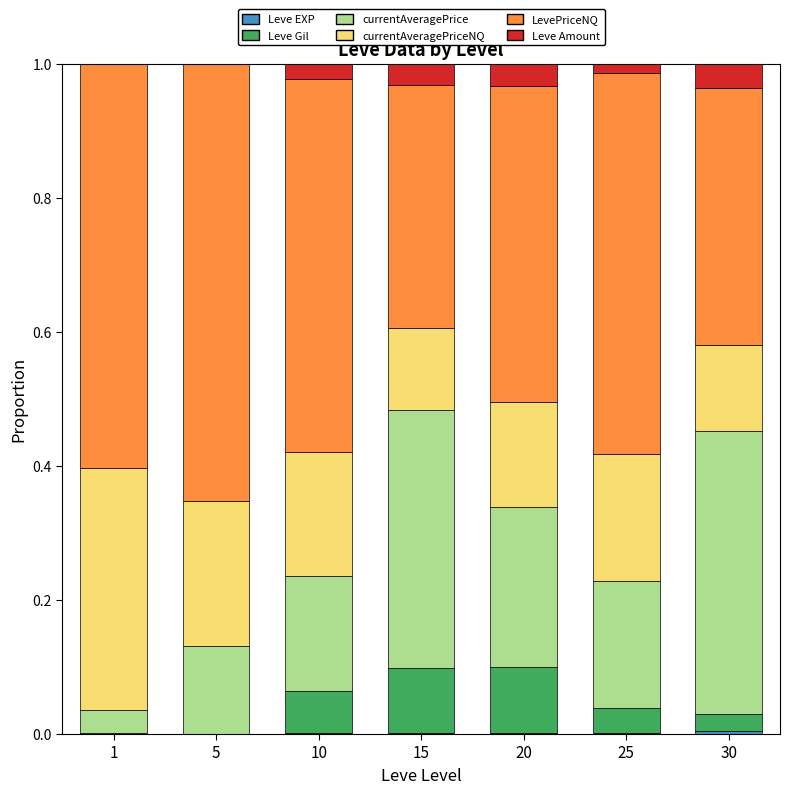

At which label is Leve EXP closest to 0?

5